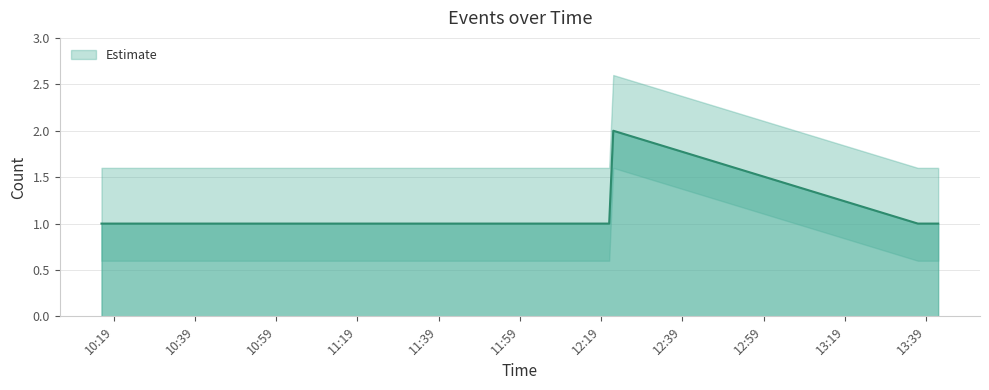

What is the difference between the values at 2019-12-13 12:22:00 and 2019-12-13 13:39:00?

1